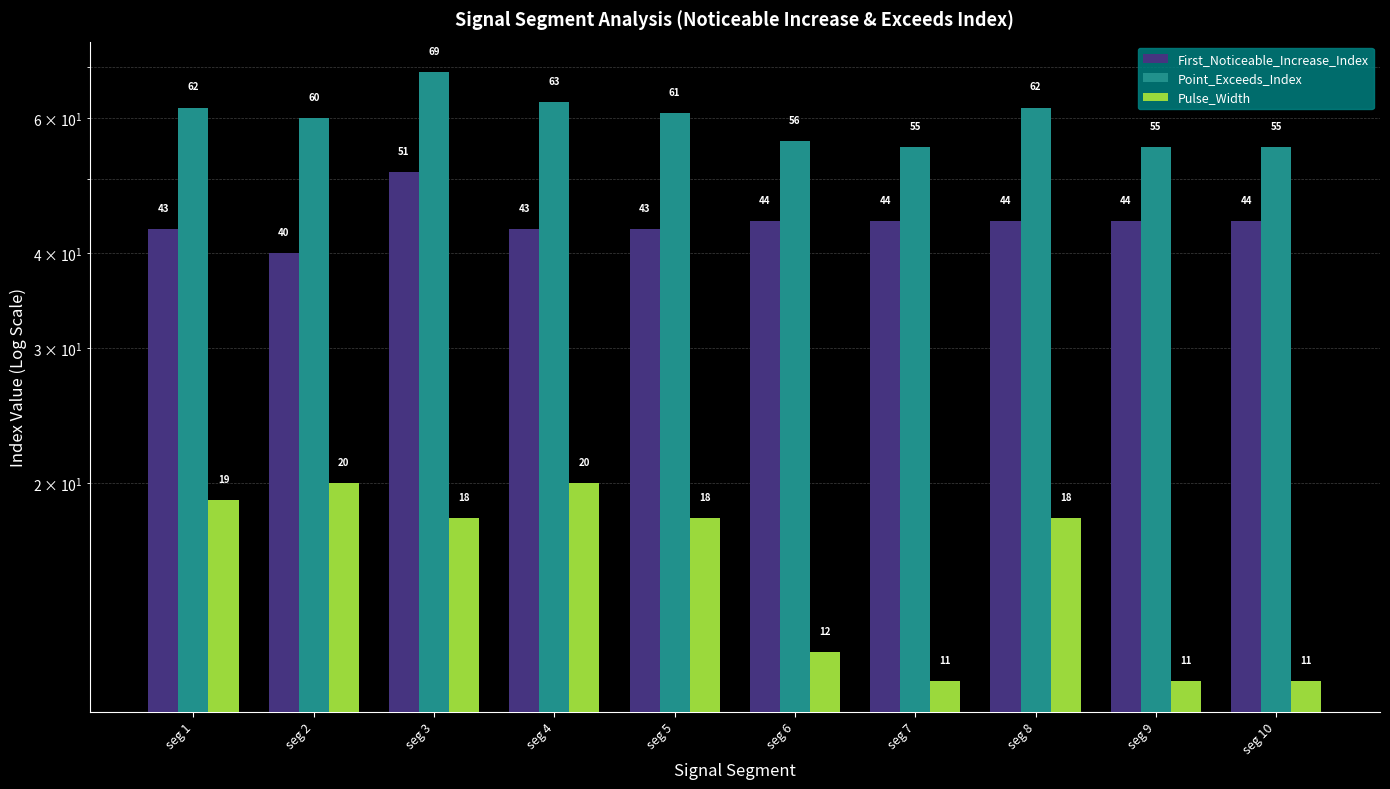

True or false: Point_Exceeds_Index has a value of 22 at seg 7.

False